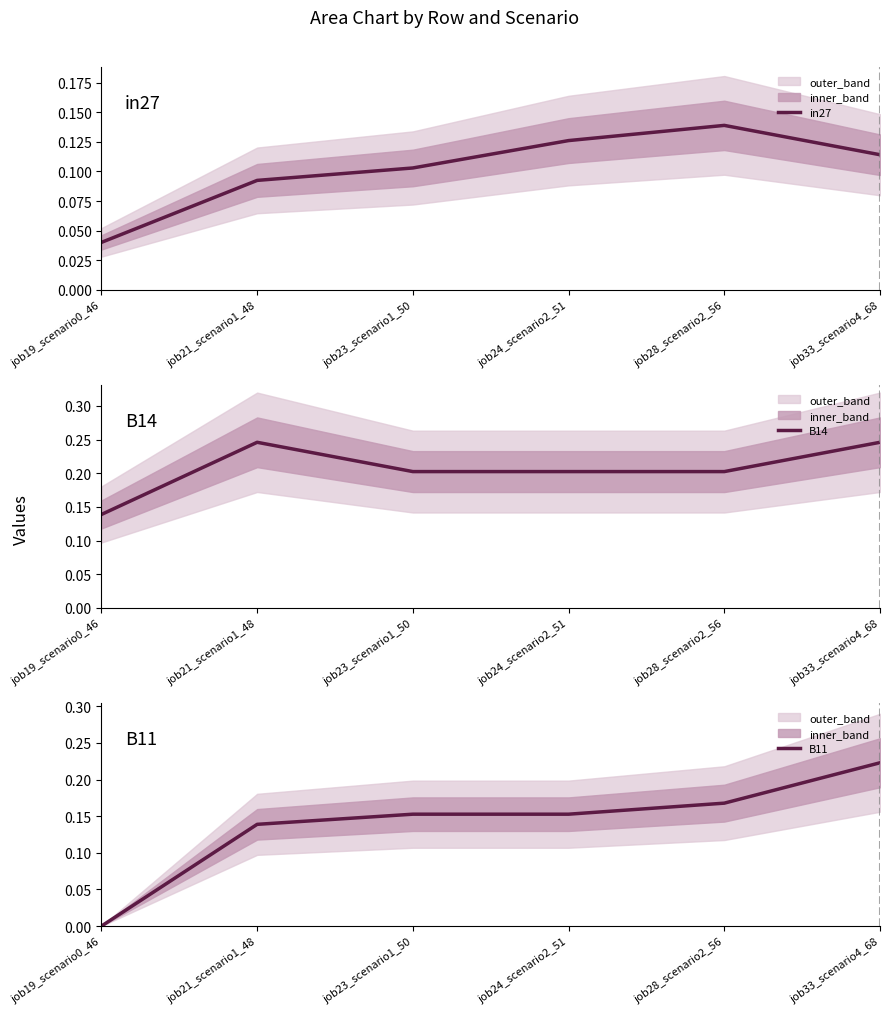

True or false: B14 and B11 intersect in this chart.

False